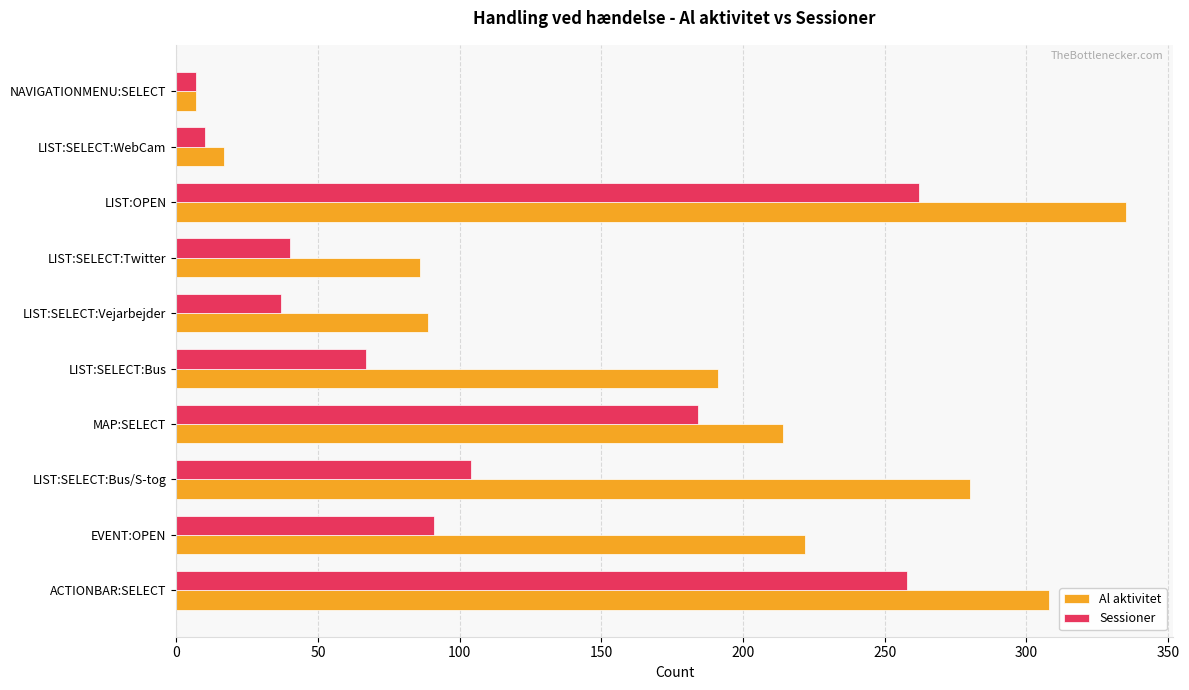

How many values in the Sessioner series are below 91?

5